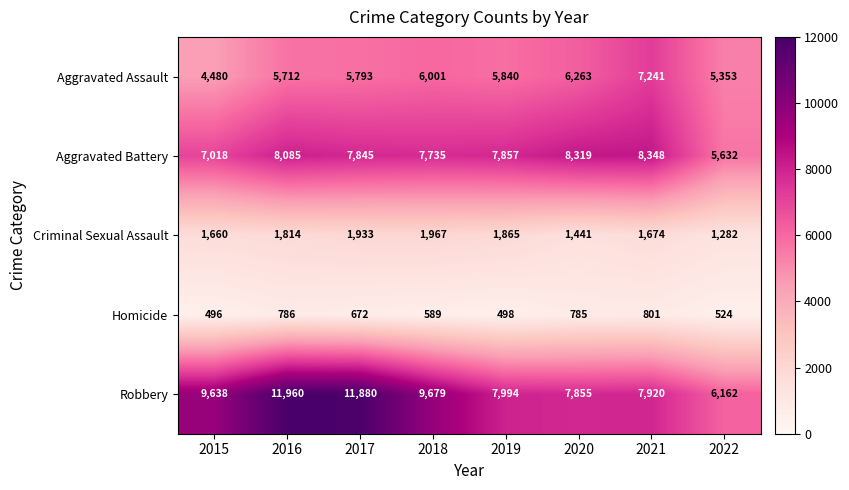

What is the minimum value shown in the chart?

496